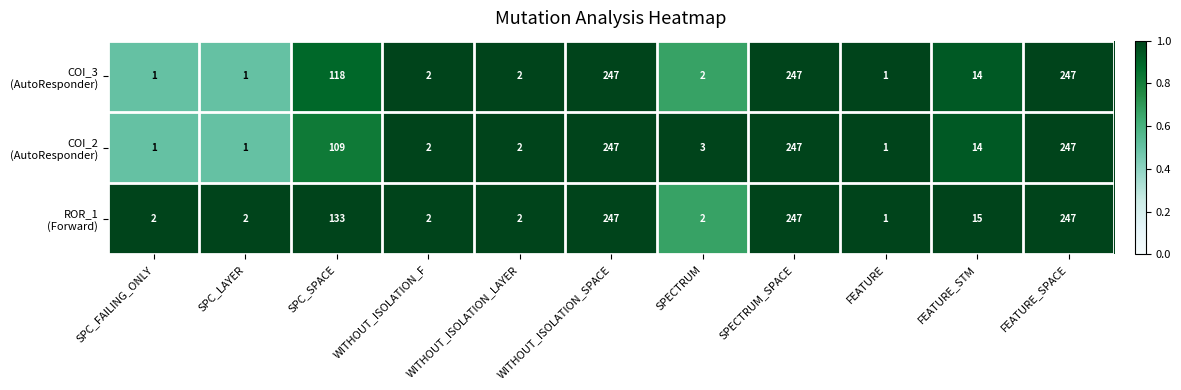

What is the total value across all series at SPECTRUM?

7